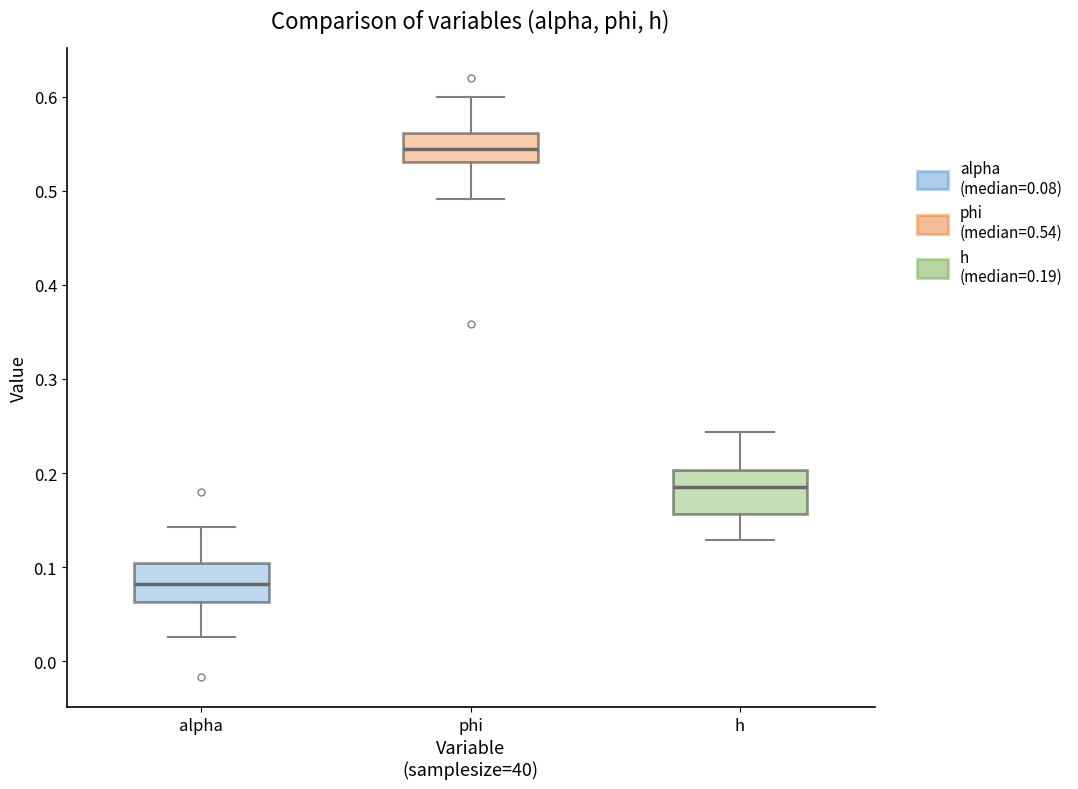

Reading left to right, read every box against the y-axis: the position of its median line, the range the box covers, and the ends of its whiskers. The values are not printed on the chart, so give them approximately, as read against the axis.

alpha: median 0.08, box 0.06 to 0.10, whiskers 0.03 to 0.14
phi: median 0.54, box 0.53 to 0.56, whiskers 0.49 to 0.60
h: median 0.19, box 0.16 to 0.20, whiskers 0.13 to 0.24